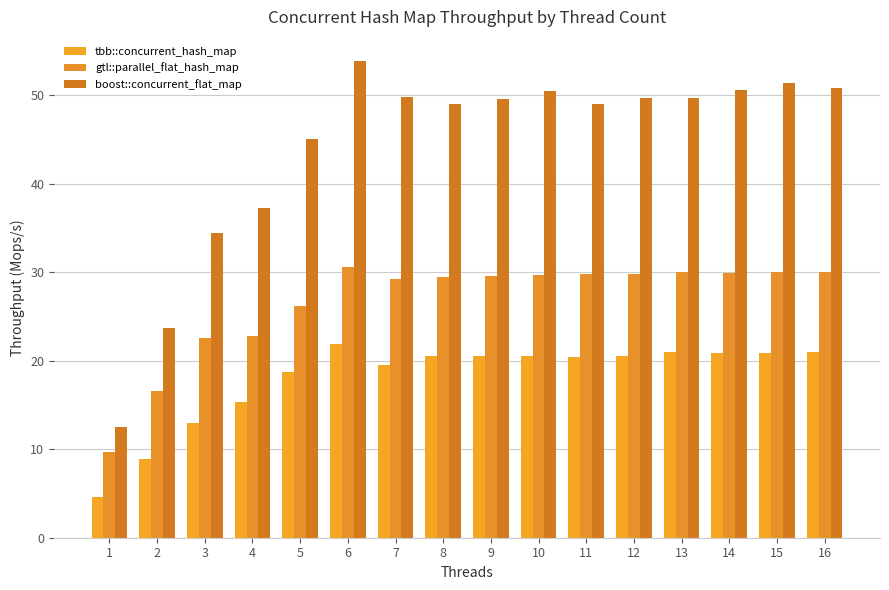

Which category has the highest value in the tbb::concurrent_hash_map series?

6